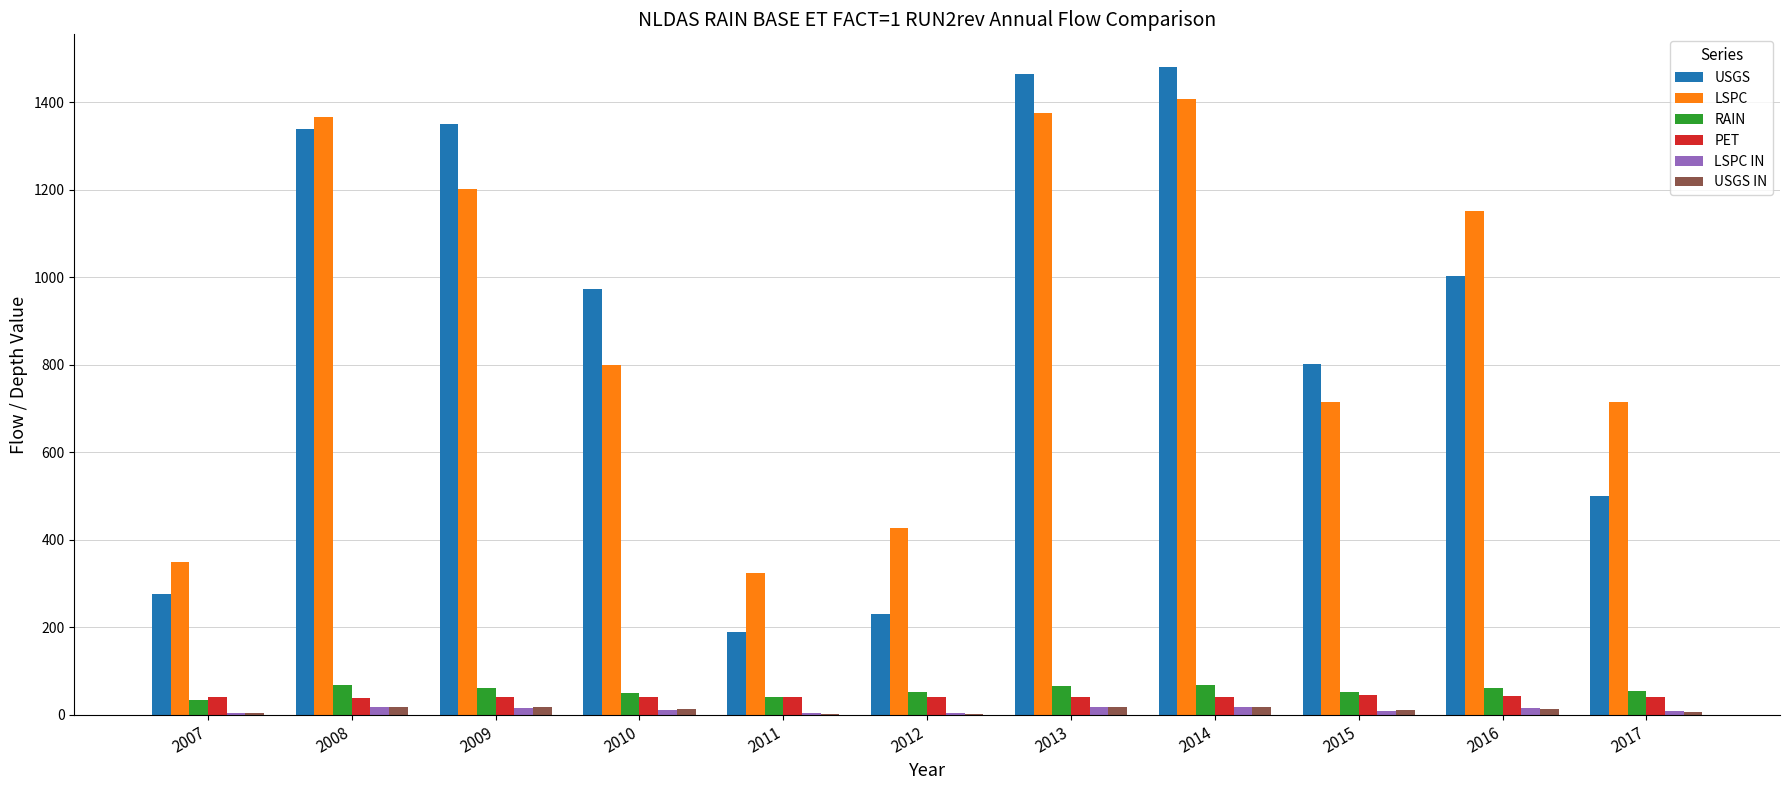

The value of LSPC at 2008 is 2379.0. True or false?

False